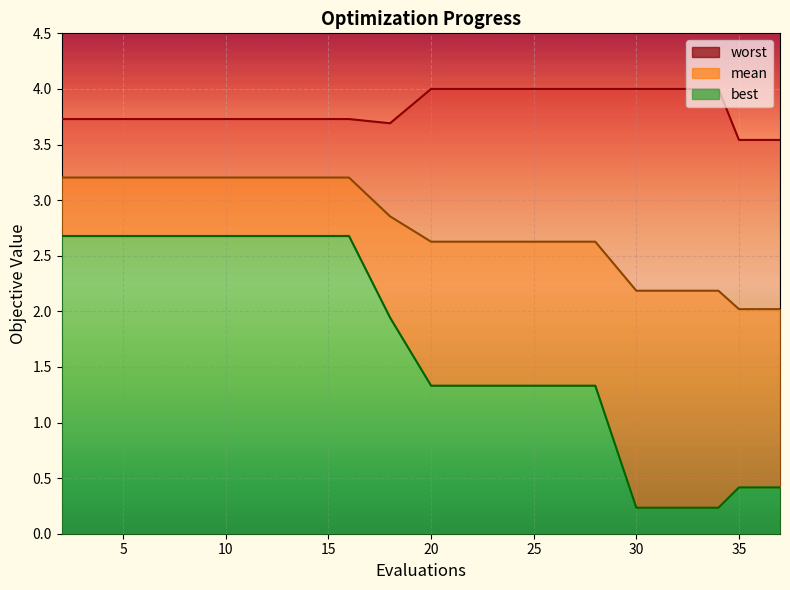

What is the spread (max minus min) of values at 24?

2.7